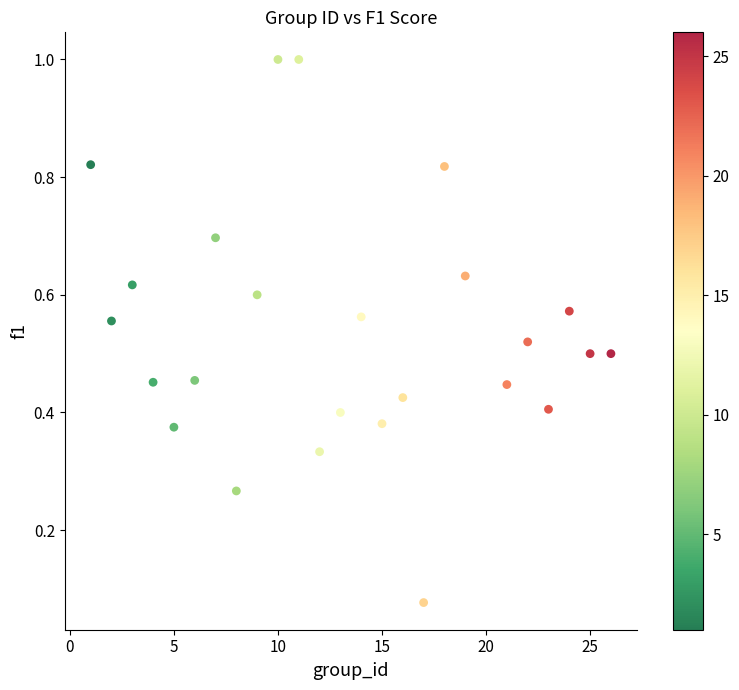

What is the range of Y values (max minus min)?

0.9